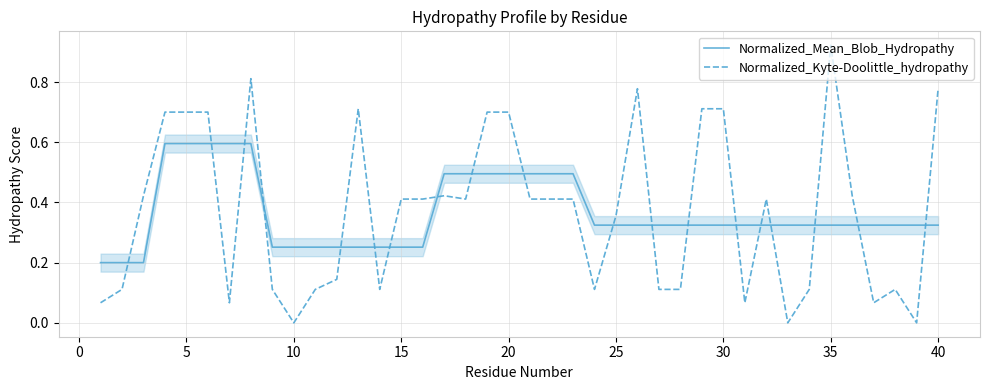

How many times do Normalized_Mean_Blob_Hydropathy and Normalized_Kyte-Doolittle_hydropathy cross each other?

19